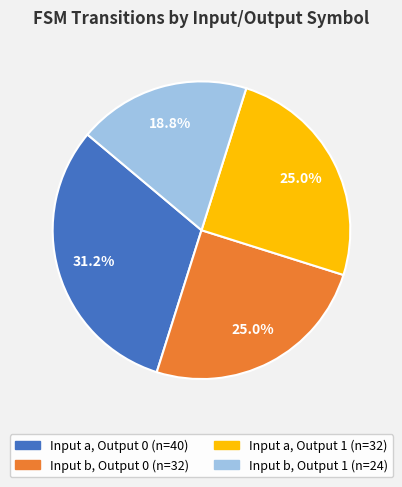

How many slices are in this pie chart?

4